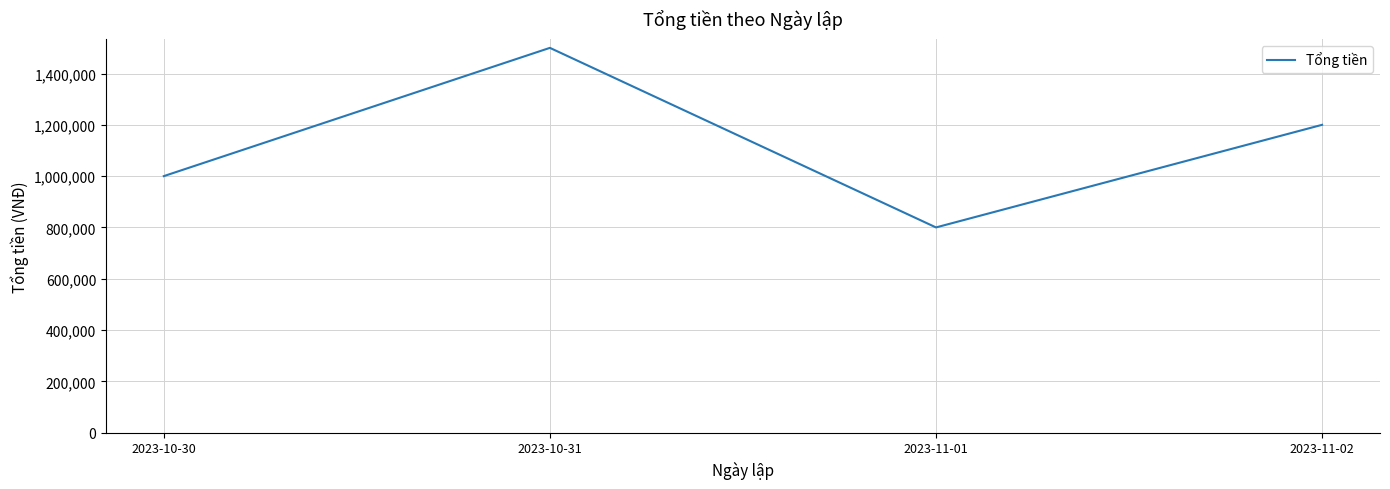

Does the chart have visible grid lines?

Yes